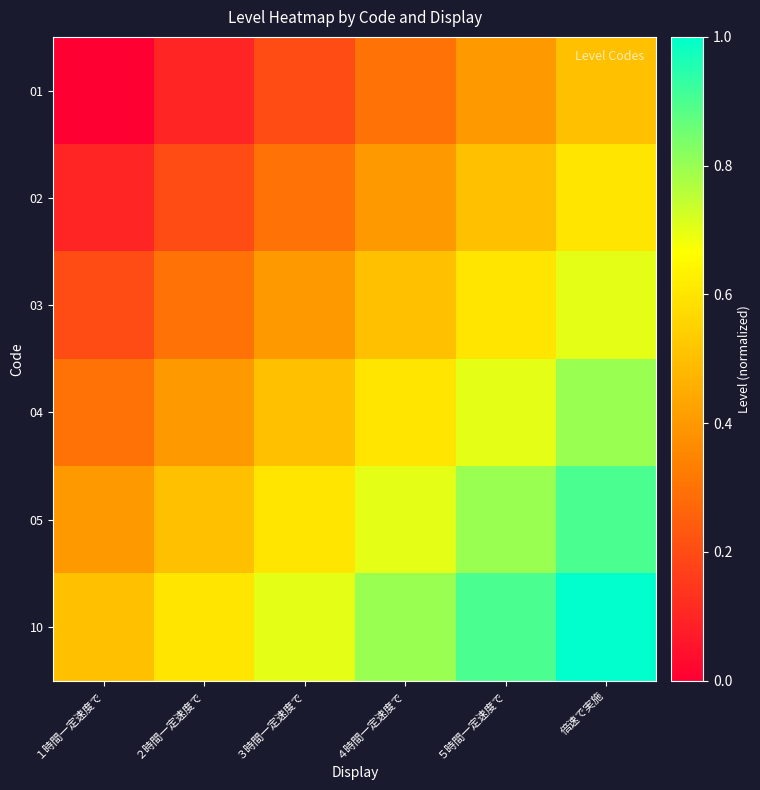

Reading left to right, what are all the values shown in this chart?

01: １時間一定速度で=0.0	２時間一定速度で=0.1	３時間一定速度で=0.2	４時間一定速度で=0.3	５時間一定速度で=0.4	倍速で実施=0.5
02: １時間一定速度で=0.1	２時間一定速度で=0.2	３時間一定速度で=0.3	４時間一定速度で=0.4	５時間一定速度で=0.5	倍速で実施=0.6
03: １時間一定速度で=0.2	２時間一定速度で=0.3	３時間一定速度で=0.4	４時間一定速度で=0.5	５時間一定速度で=0.6	倍速で実施=0.7
04: １時間一定速度で=0.3	２時間一定速度で=0.4	３時間一定速度で=0.5	４時間一定速度で=0.6	５時間一定速度で=0.7	倍速で実施=0.8
05: １時間一定速度で=0.4	２時間一定速度で=0.5	３時間一定速度で=0.6	４時間一定速度で=0.7	５時間一定速度で=0.8	倍速で実施=0.9
10: １時間一定速度で=0.5	２時間一定速度で=0.6	３時間一定速度で=0.7	４時間一定速度で=0.8	５時間一定速度で=0.9	倍速で実施=1.0